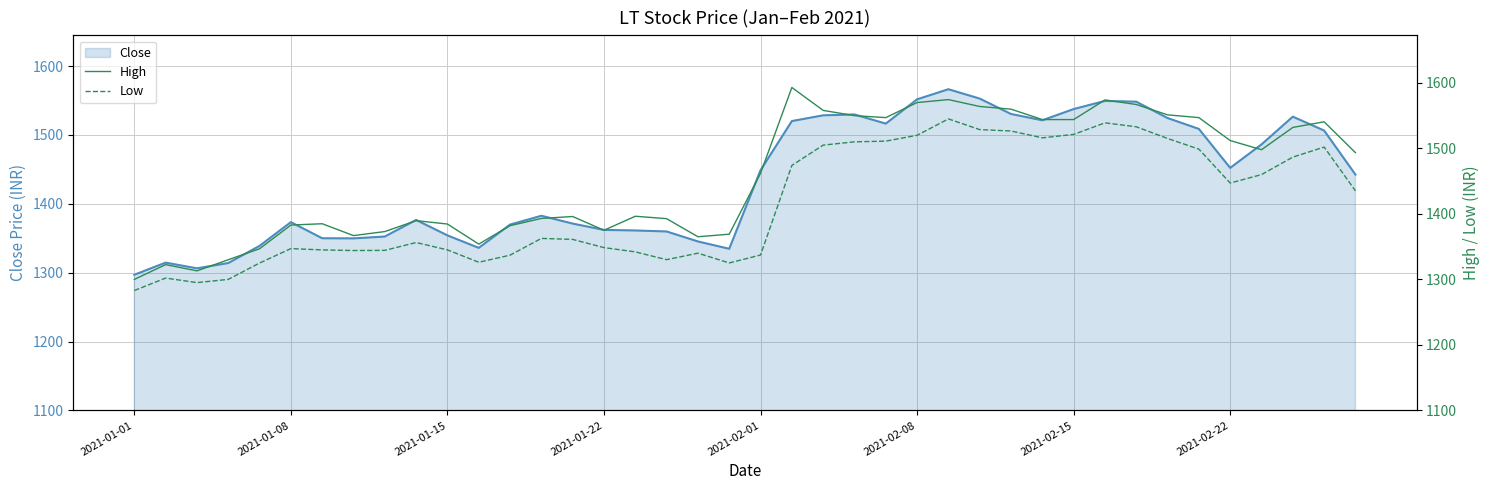

What is the maximum value for Close?

1566.5